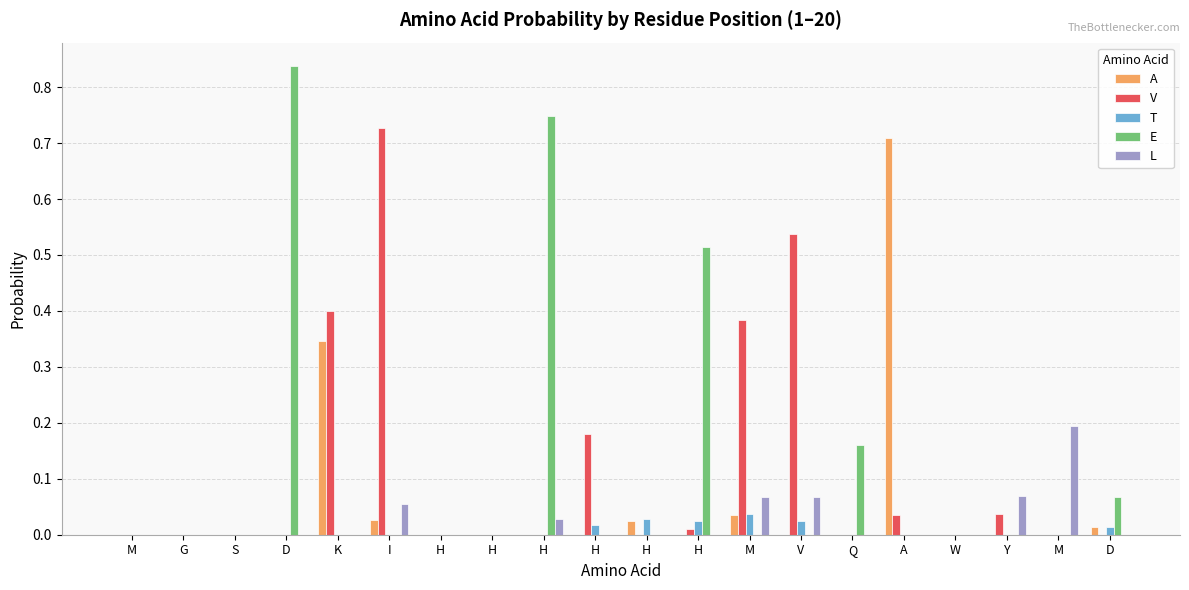

Count the number of data series in this chart.

5